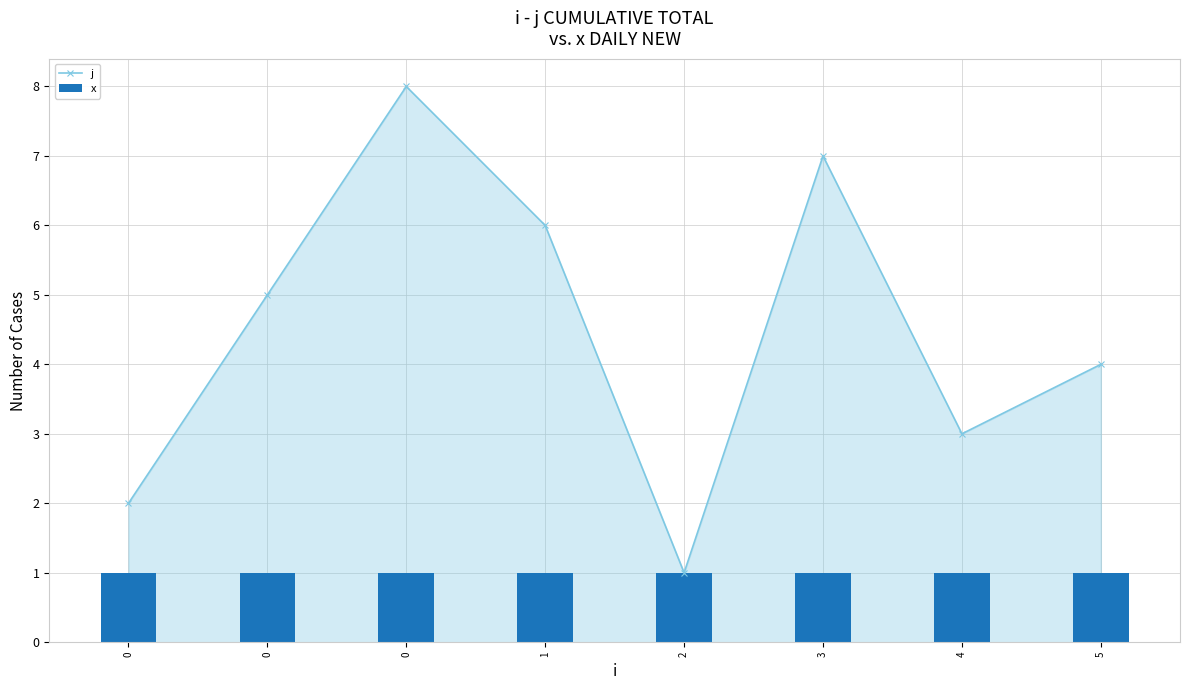

Between 0 and 1, which is larger?

1